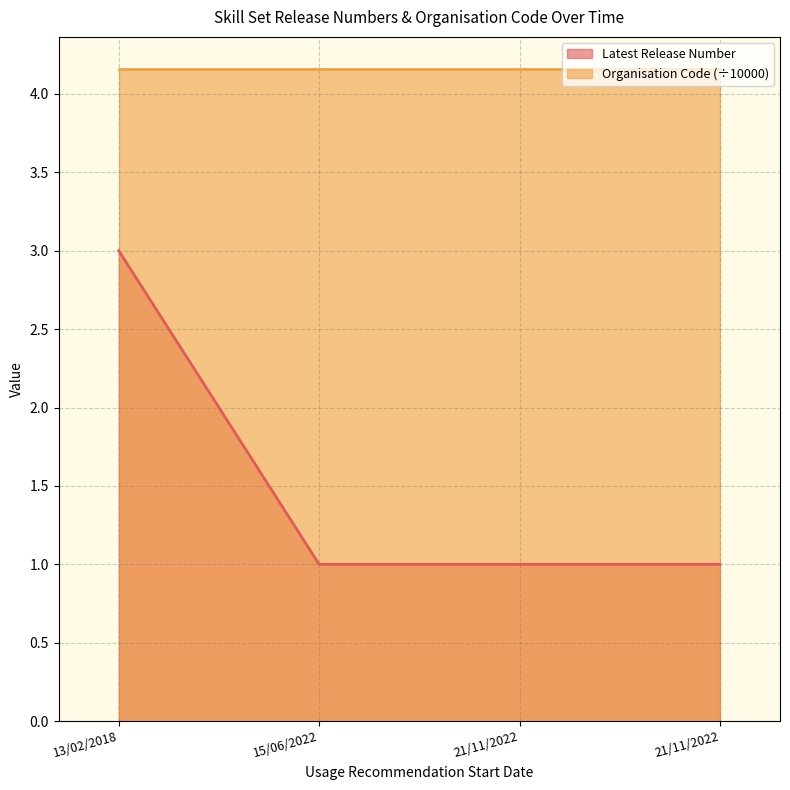

Reading left to right, transcribe all the data shown in this chart.

3	1	1	1